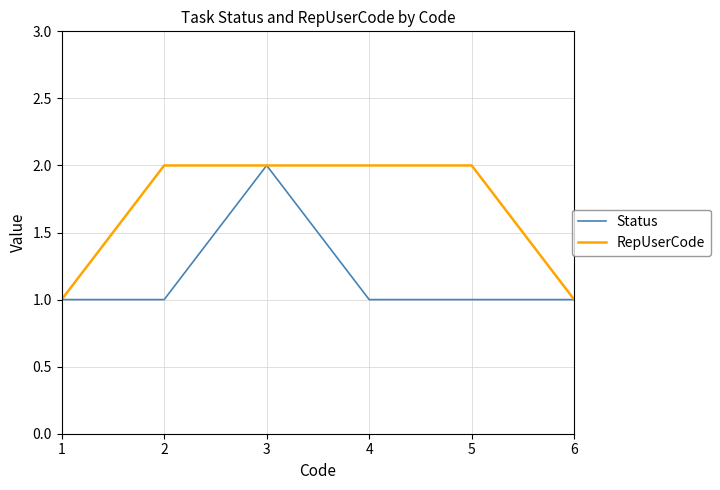

Which series has the largest total across all categories?

RepUserCode